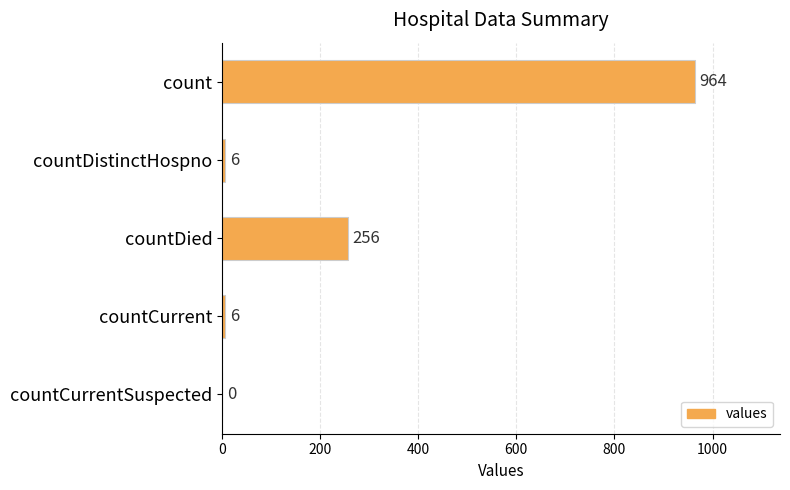

What is the sum of all values?

1232